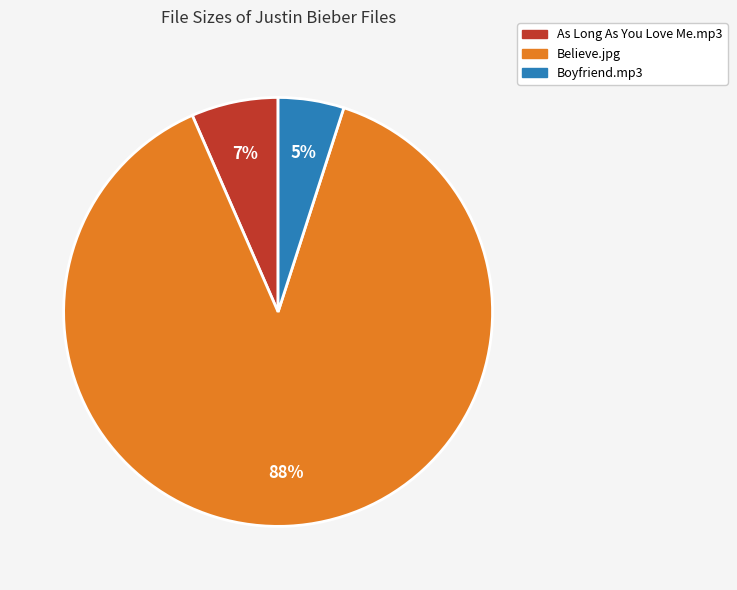

To the nearest percent, what is the average slice percentage?

33%